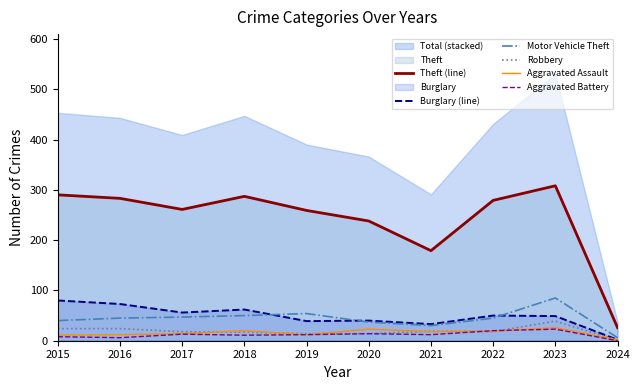

Which series changed the most between 2020 and 2022?

Theft (line)